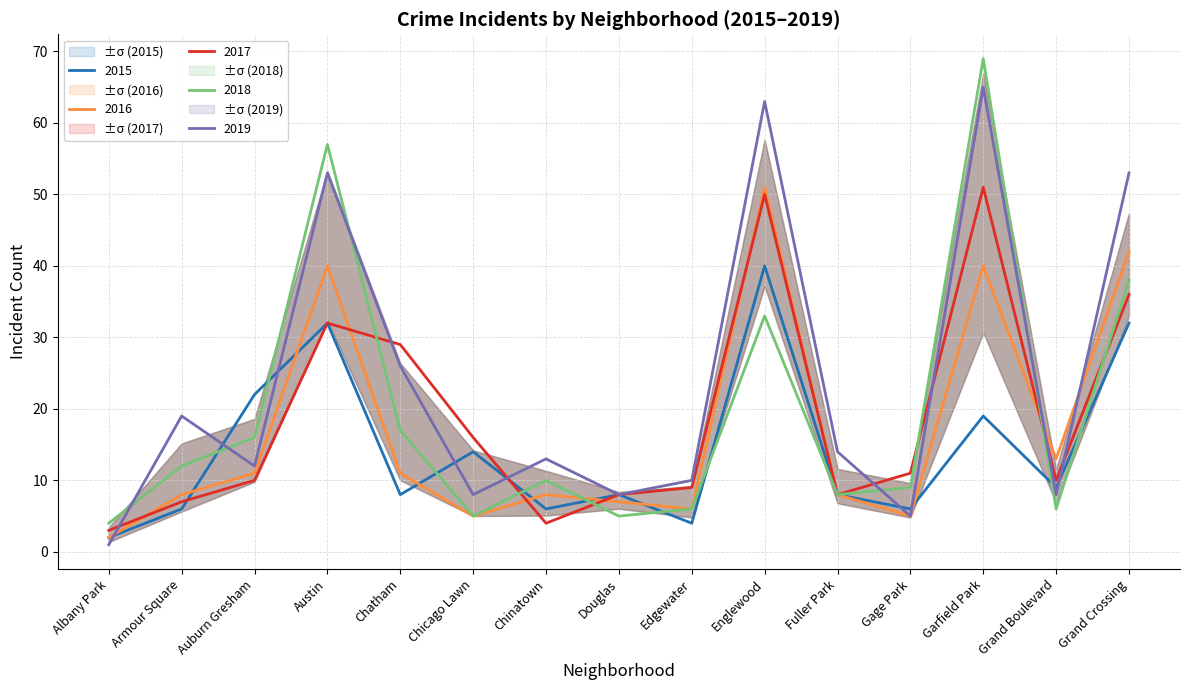

What is the greatest value displayed?

69